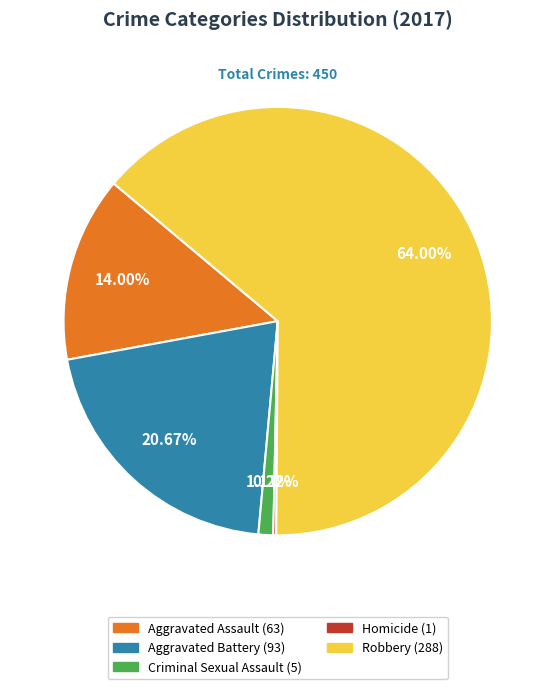

To the nearest percent, what is the average slice percentage?

20%